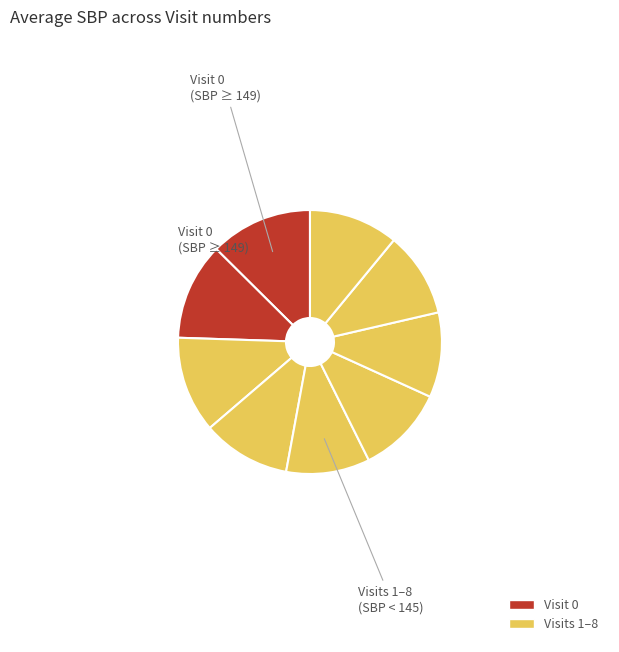

How many segments does this pie chart have?

9